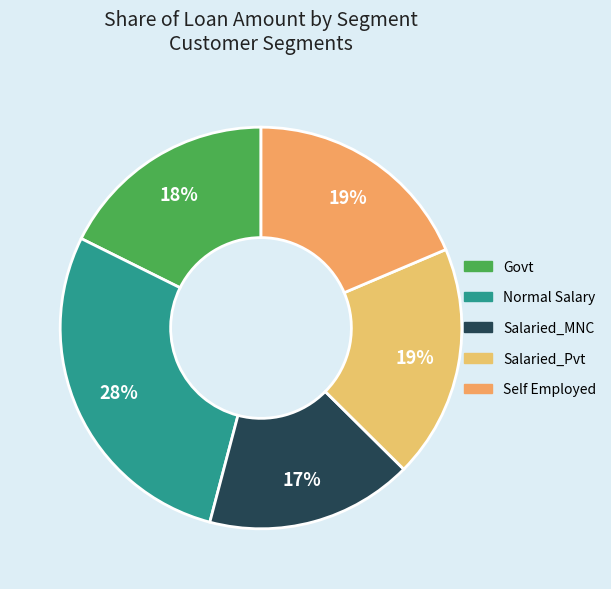

Does Salaried_MNC represent more than half of the total?

No